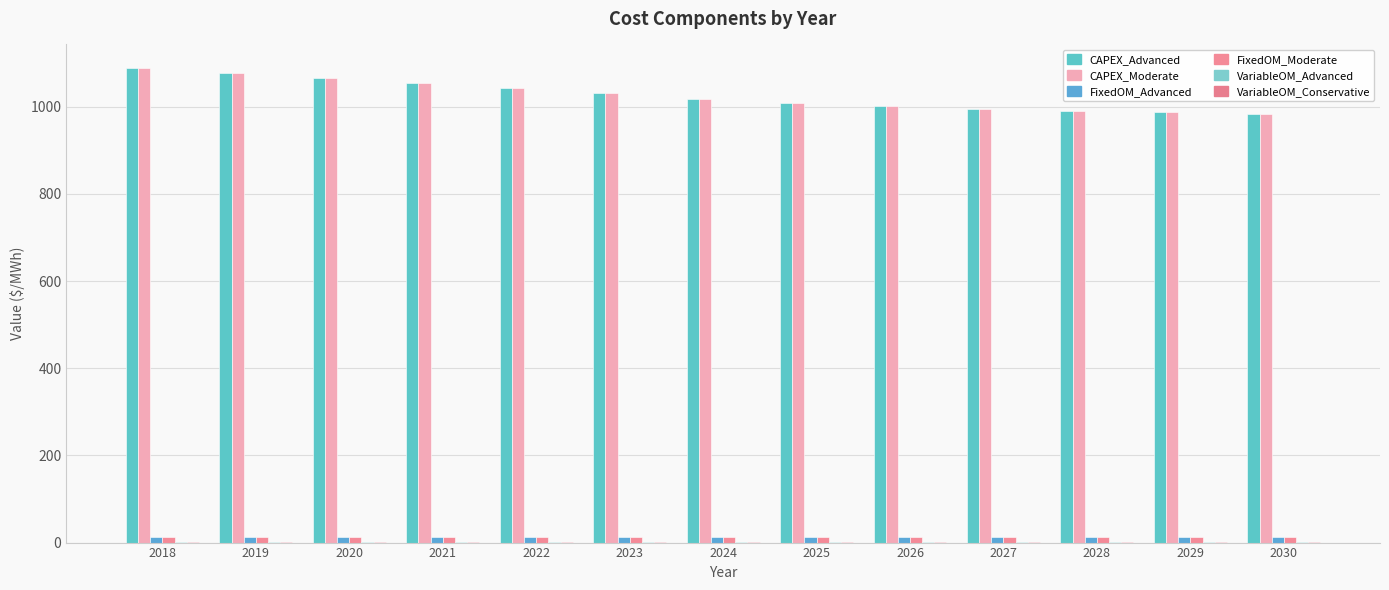

What is the maximum value shown in the chart?

1088.3